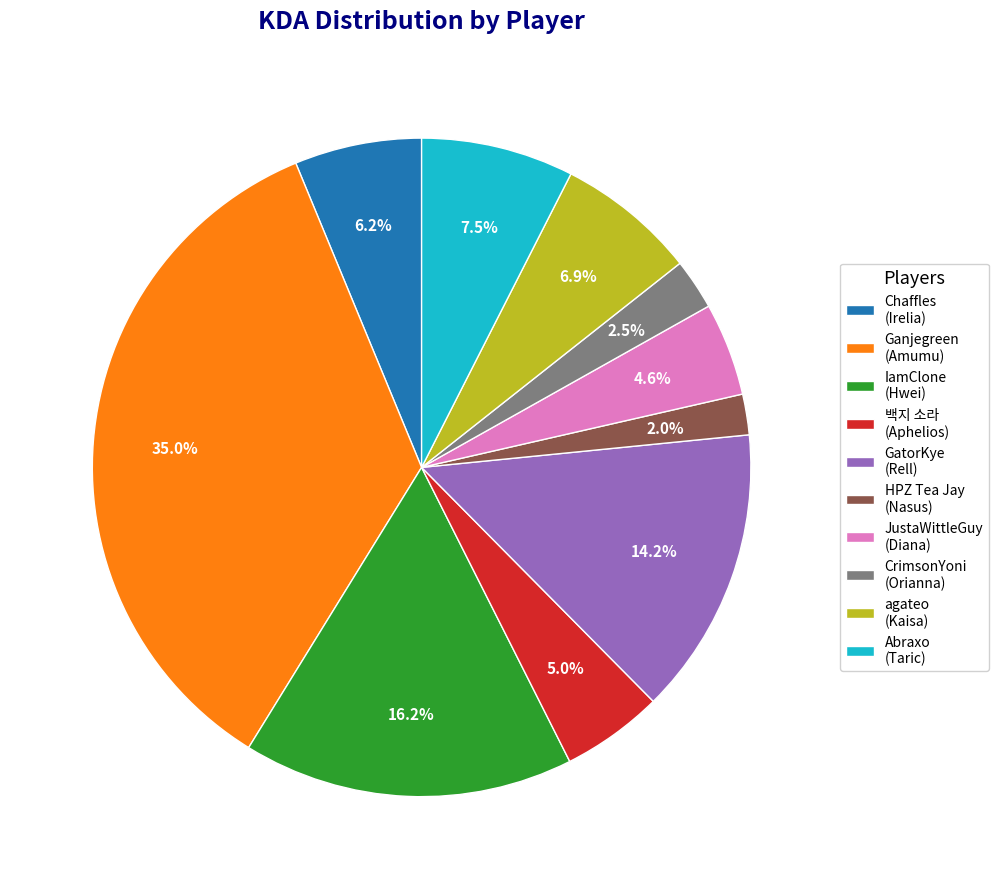

How many segments does this pie chart have?

10